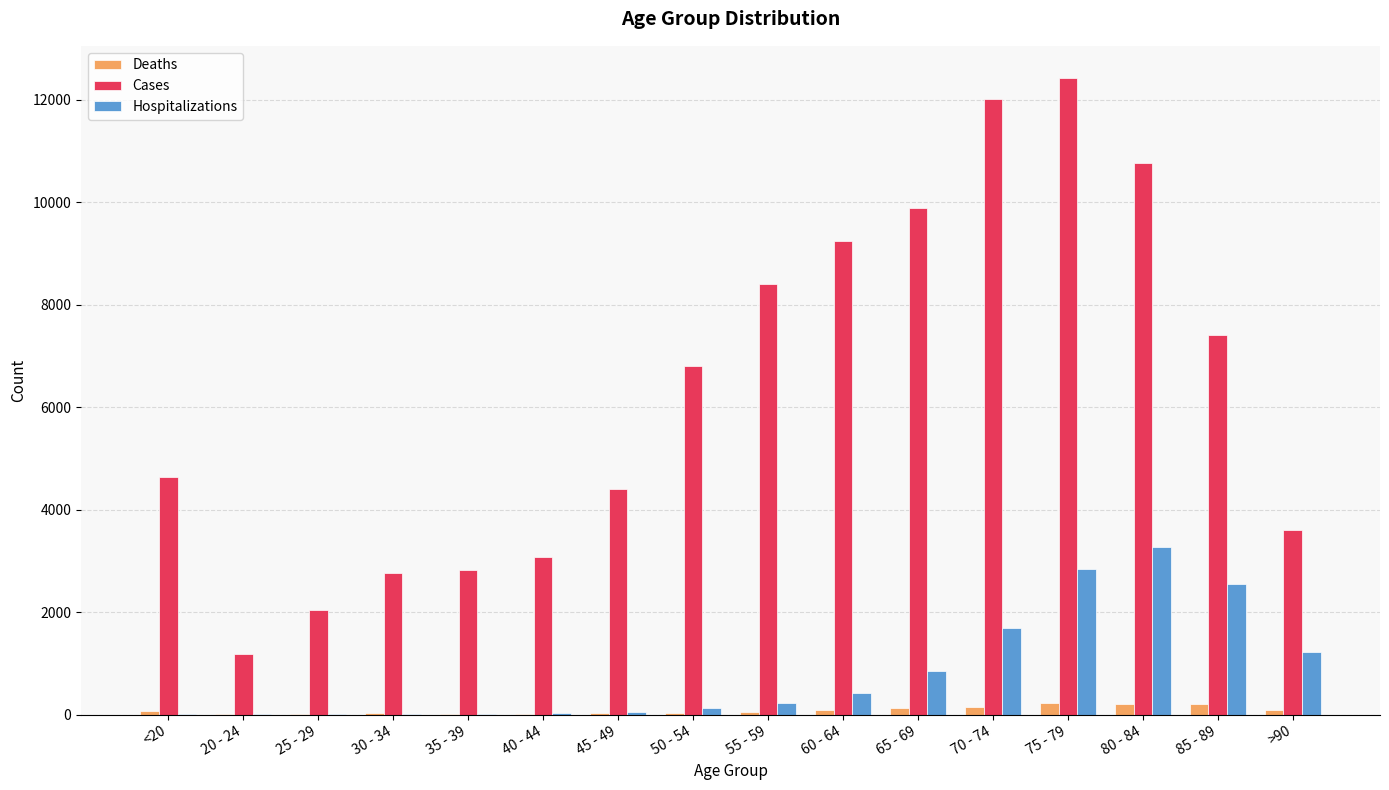

The value of Cases at 60 - 64 is 9236. True or false?

True